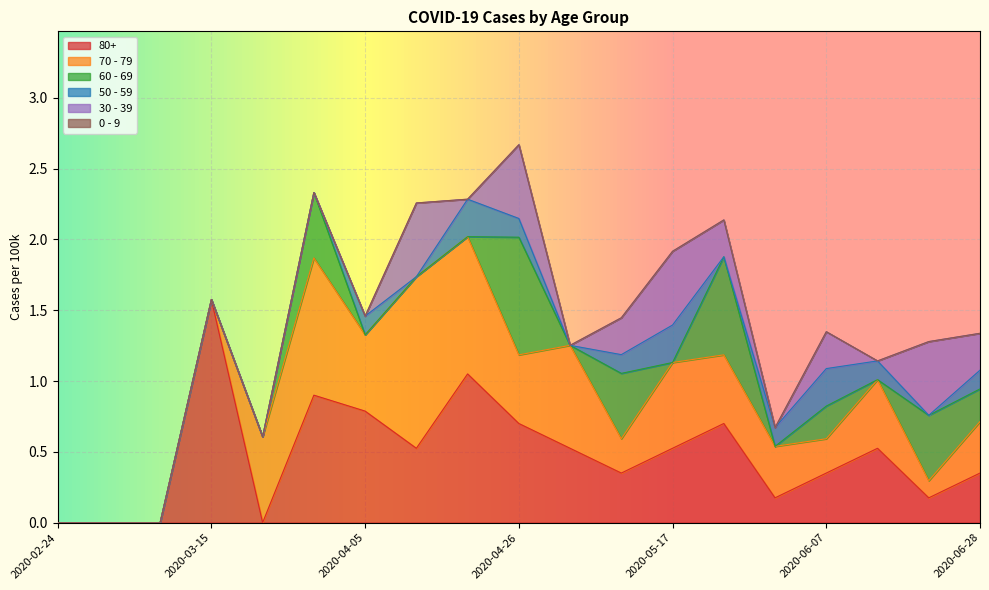

At 2020-04-19, list the series in order from smallest to largest.

60 - 69, 30 - 39, 0 - 9, 50 - 59, 70 - 79, 80+